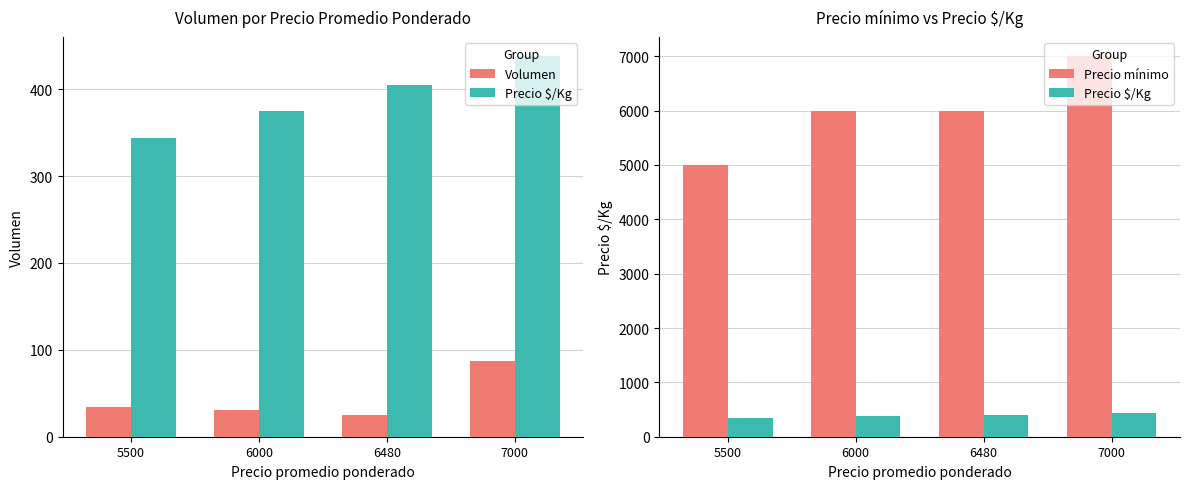

At how many categories does at least one series exceed 2725?

4